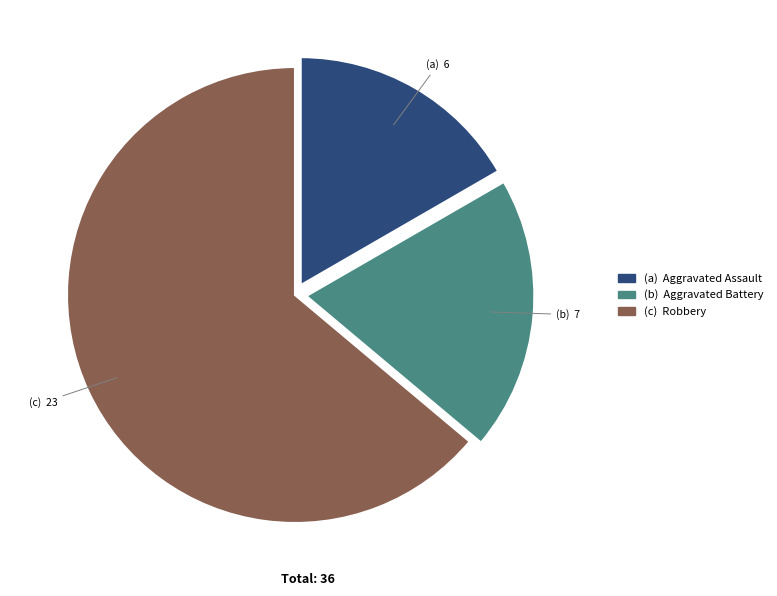

Does any single category account for the majority?

Yes